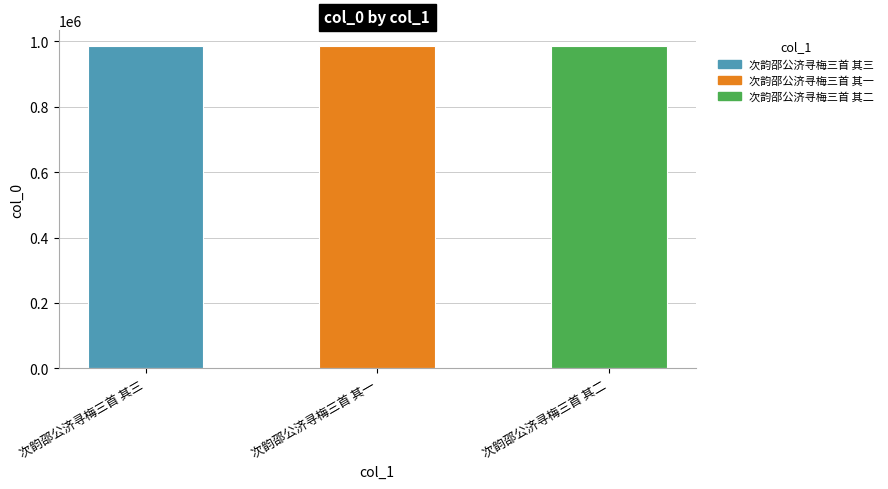

How many series are shown in this chart?

1